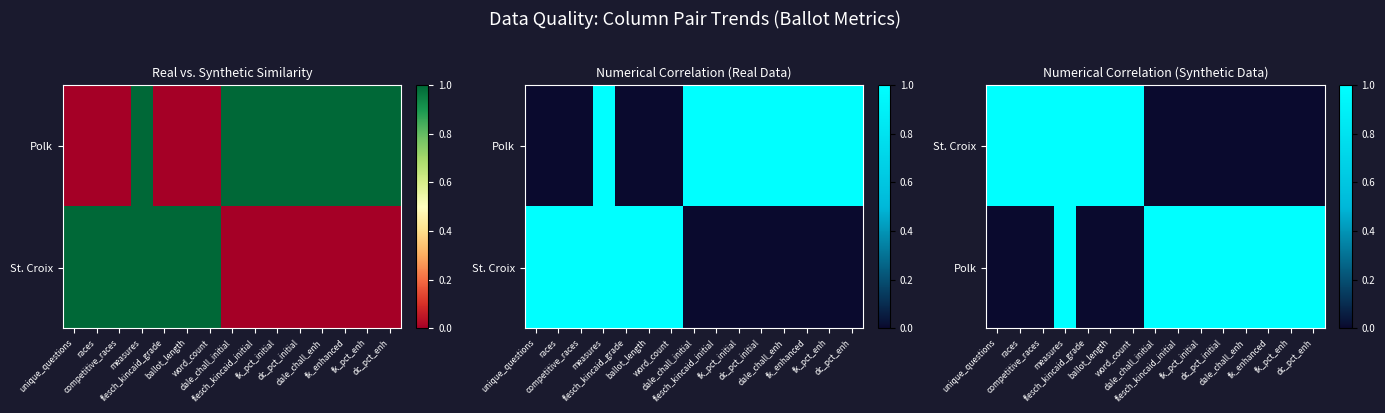

What is the difference between the maximum and minimum values in the Polk series?

1